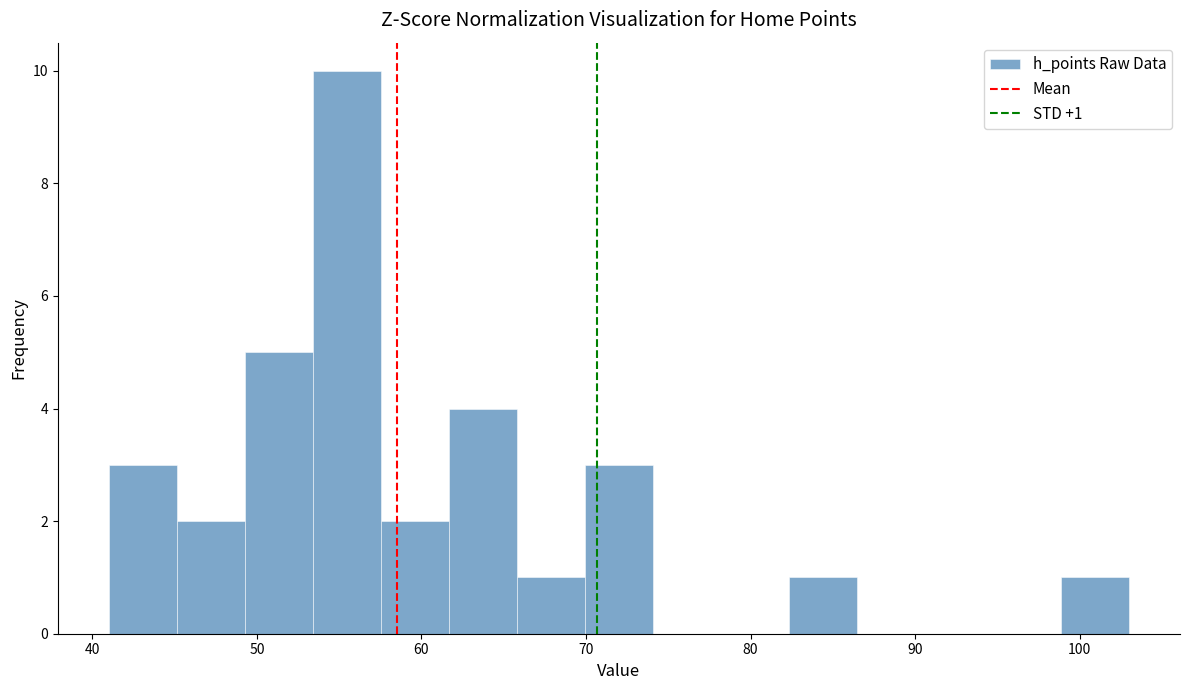

Which range on the x-axis has the tallest bar?

53 to 58